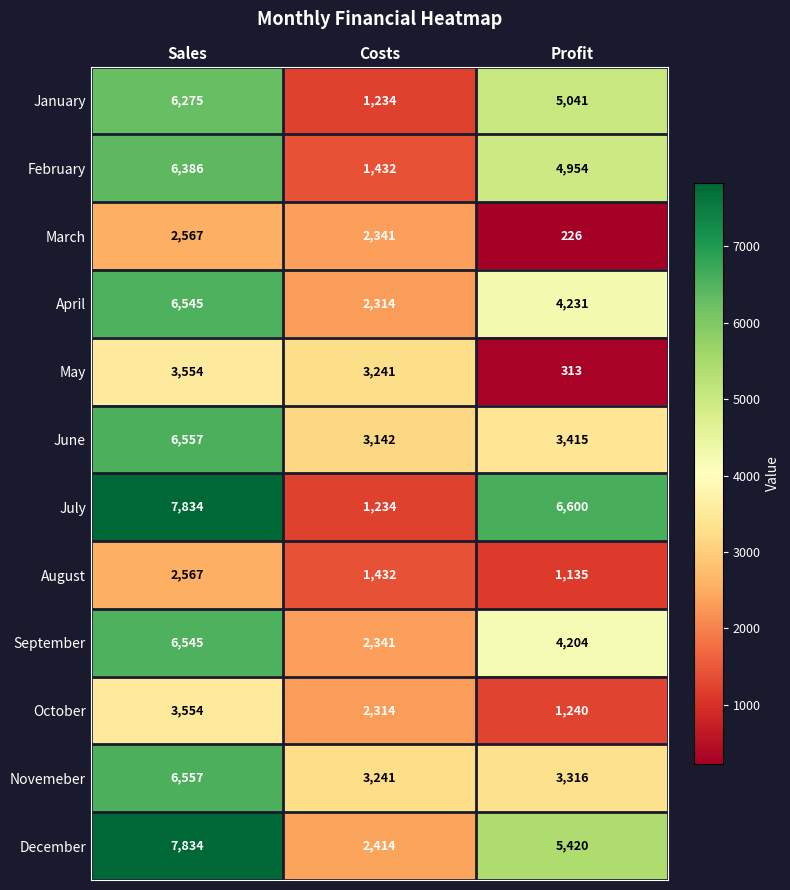

Where does the March series first go above 2341?

Sales